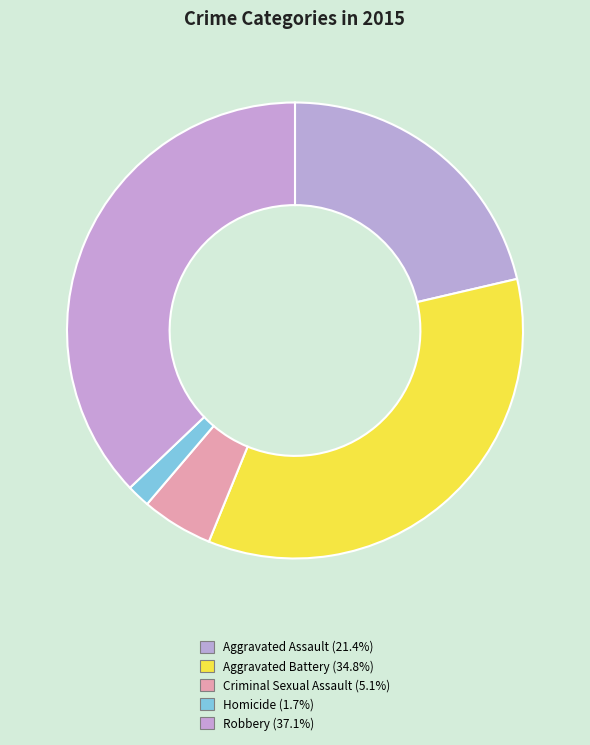

How many slices are in this pie chart?

5